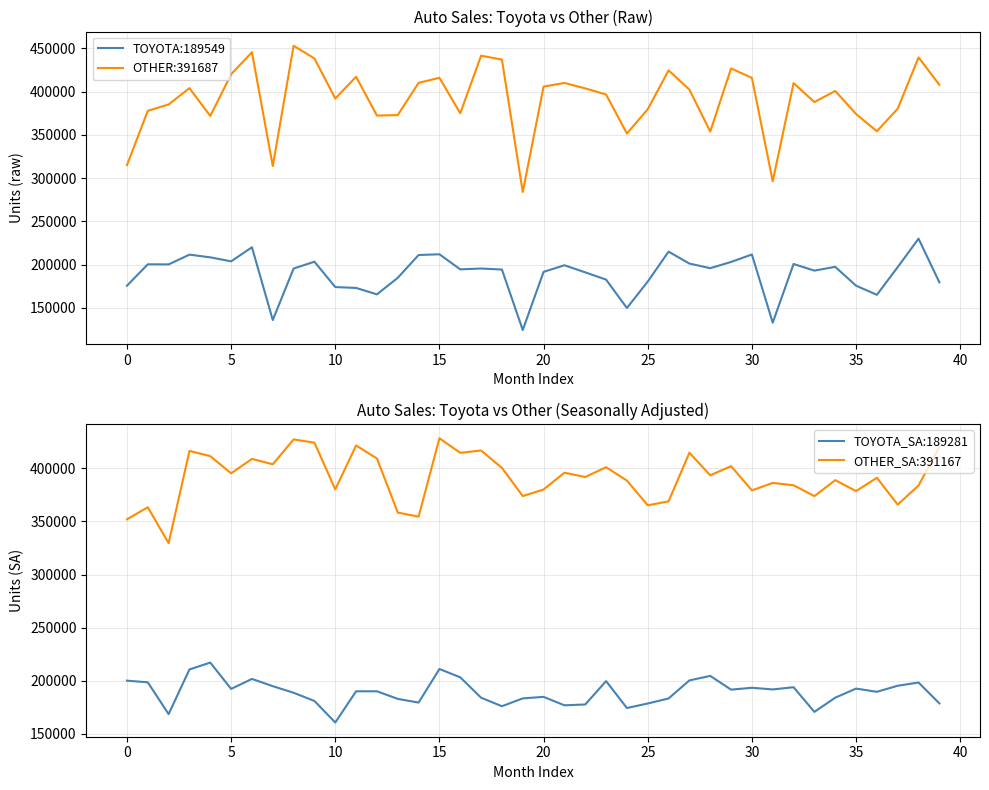

Does the chart display data point markers on the line(s)?

No